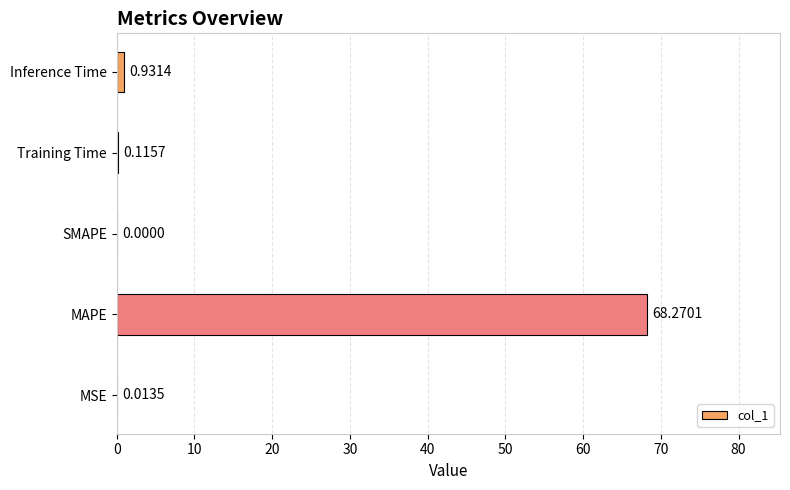

Between Training Time and MSE, which is larger?

Training Time